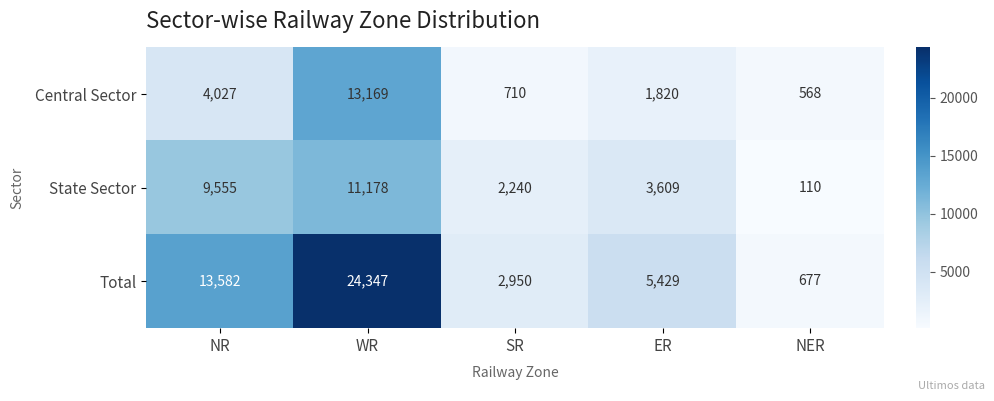

At which category is the sum across all series the highest?

WR